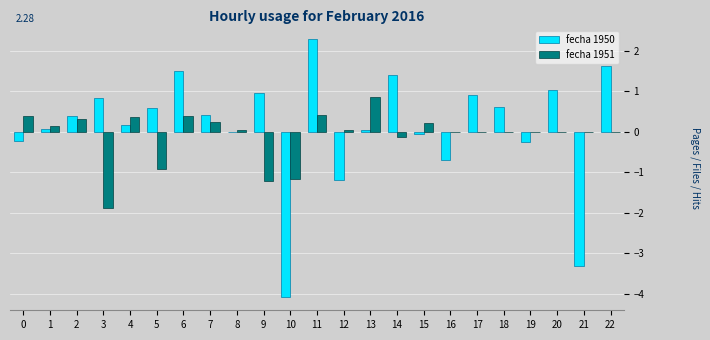

At which category does the chart reach its peak across all series?

11